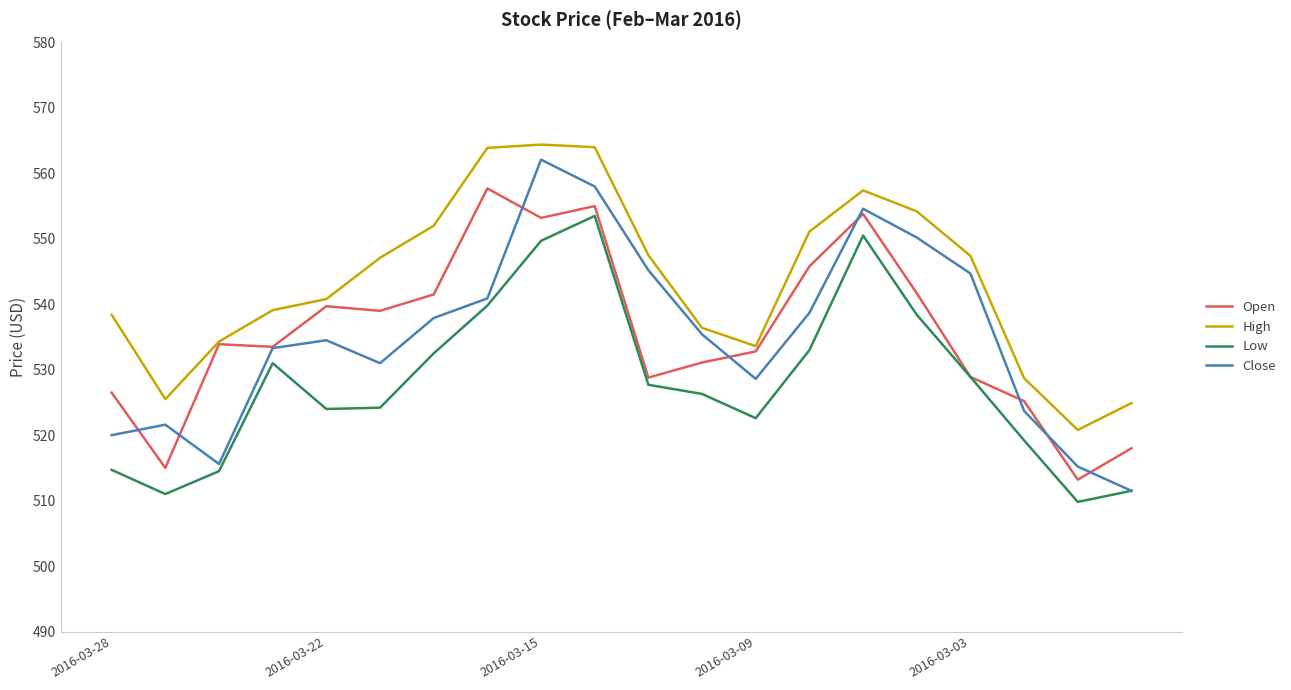

What is the maximum value shown in the chart?

564.4